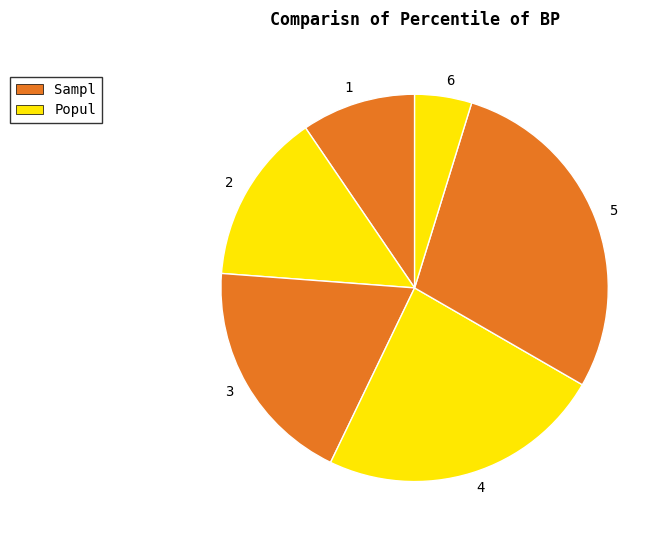

What is the ratio of the value at 2 to the value at 5?

0.5